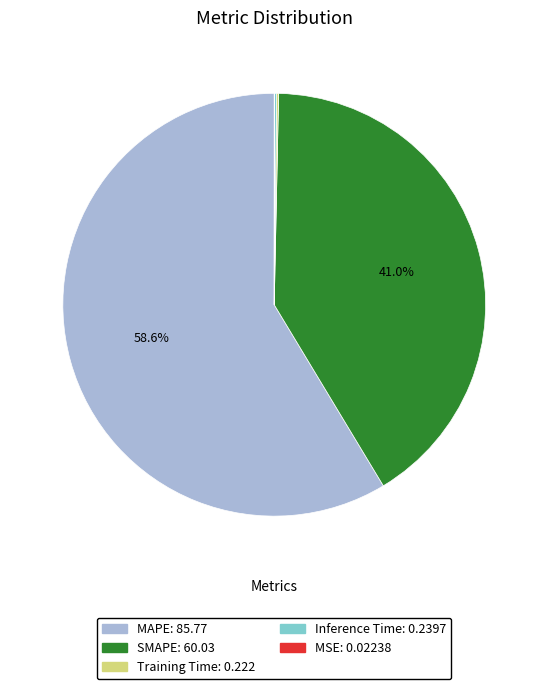

What portion of the pie excludes MAPE?

41.4%